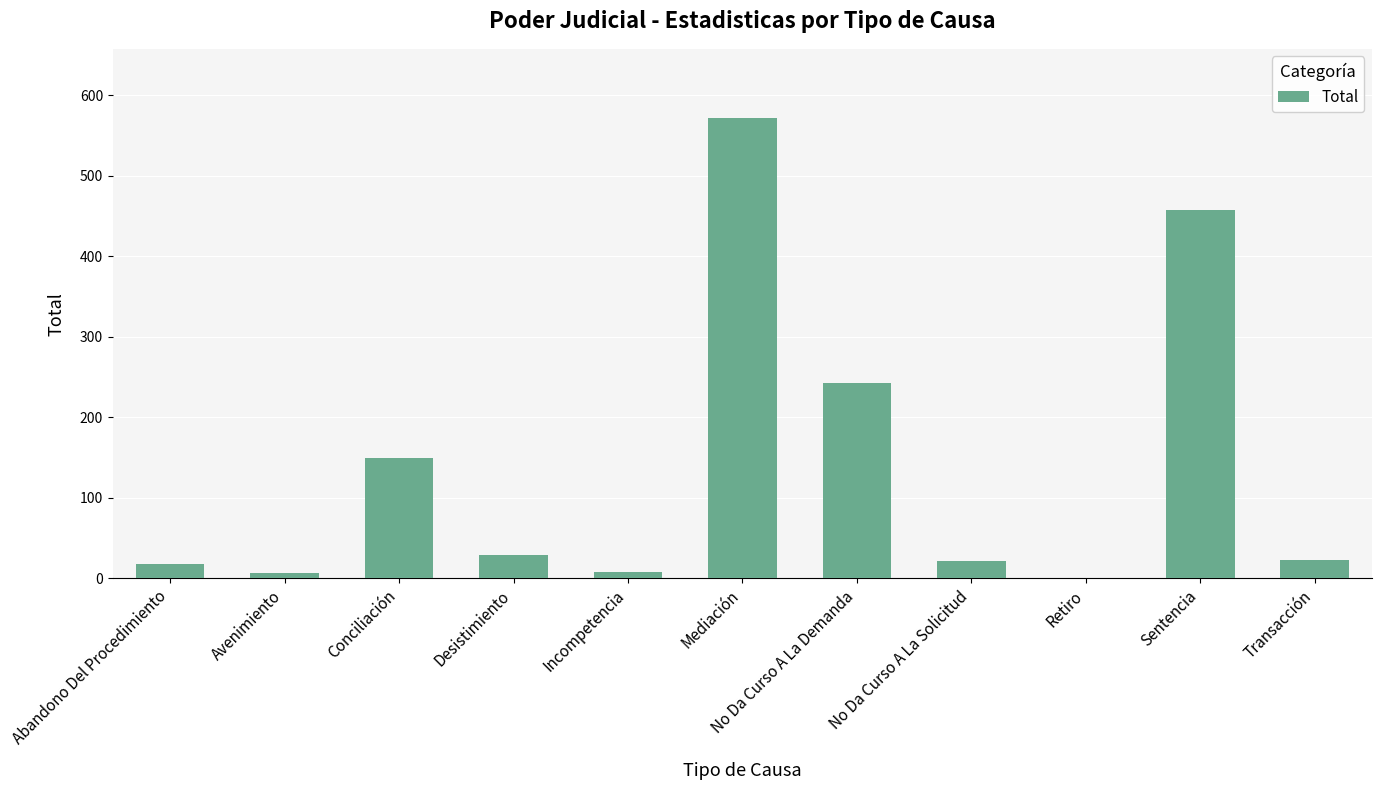

Are the bars horizontal?

No